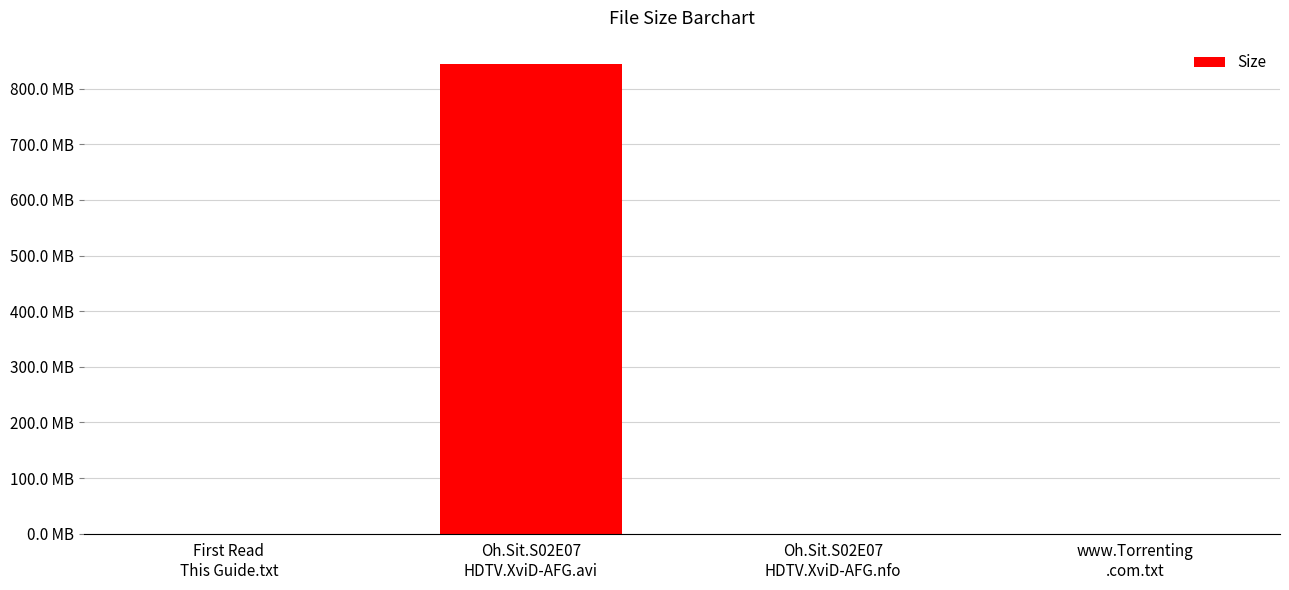

Between www.Torrenting
.com.txt and Oh.Sit.S02E07
HDTV.XviD-AFG.nfo, which is larger?

Oh.Sit.S02E07
HDTV.XviD-AFG.nfo